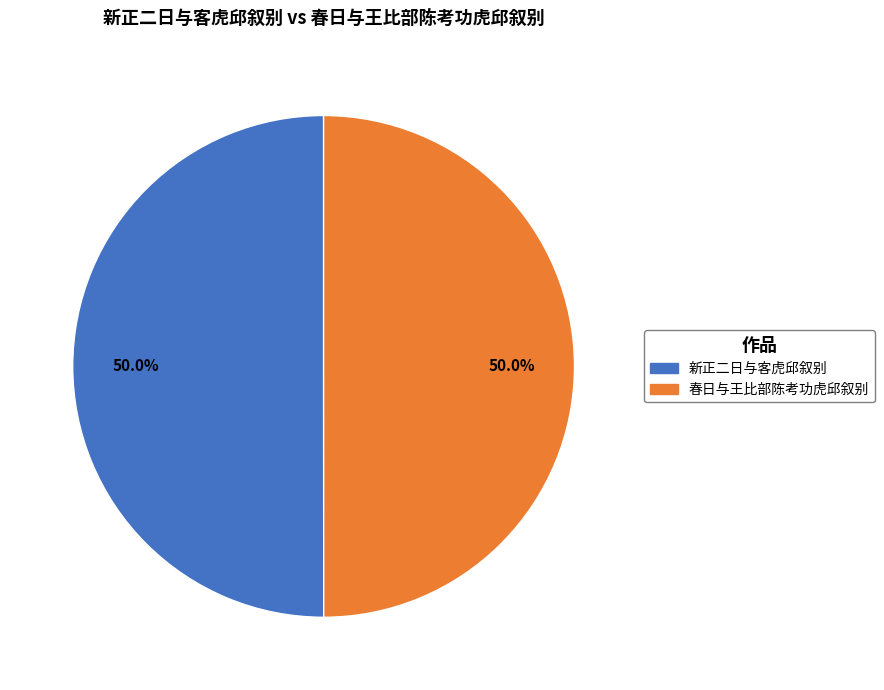

What percentage do 春日与王比部陈考功虎邱叙别 and 新正二日与客虎邱叙别 together represent?

100.0%